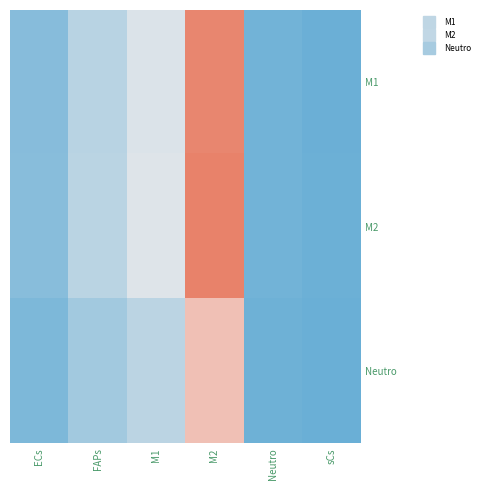

Reading right to left, transcribe all the data shown in this chart.

M1: sCs=20.9	Neutro=39.2	M2=731.9	M1=311.6	FAPs=220.8	ECs=94.9
M2: sCs=21.4	Neutro=39.9	M2=746.2	M1=317.7	FAPs=225.1	ECs=96.7
Neutro: sCs=15.3	Neutro=28.7	M2=535.6	M1=228.0	FAPs=161.6	ECs=69.4